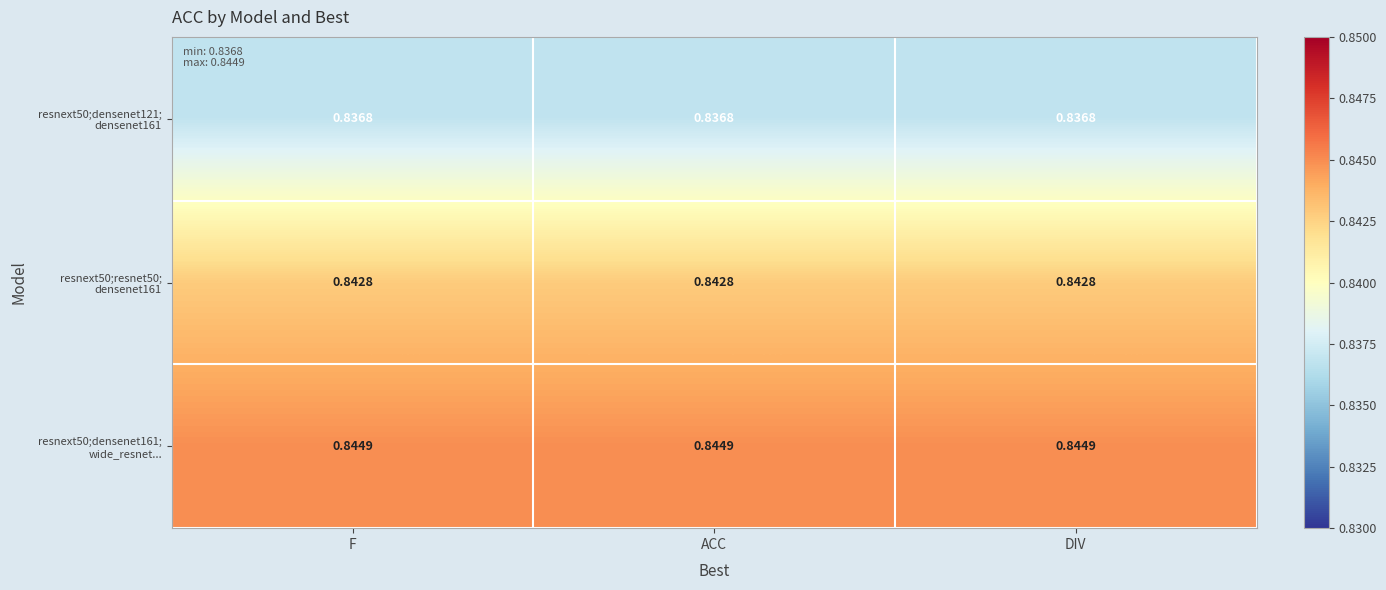

Rank the series by their maximum value, from highest to lowest.

resnext50;densenet161; wide_resnet..., resnext50;resnet50; densenet161, resnext50;densenet121; densenet161